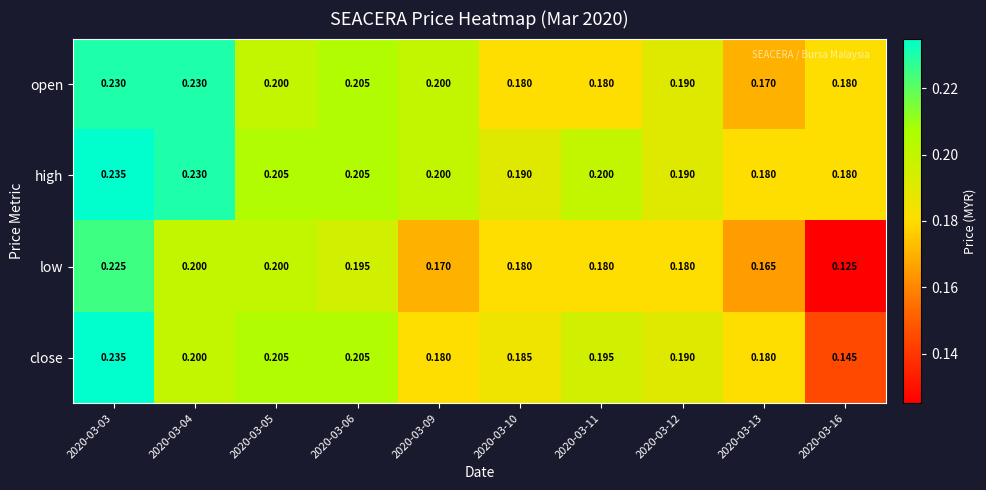

Which series has the largest range (max minus min)?

low